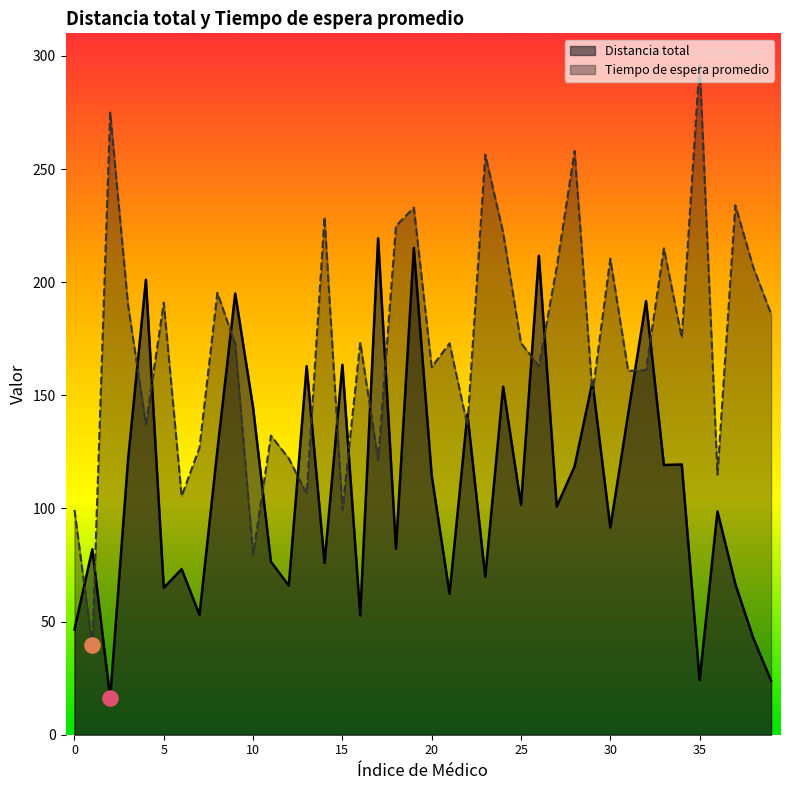

Which series has the largest total across all categories?

Tiempo de espera promedio